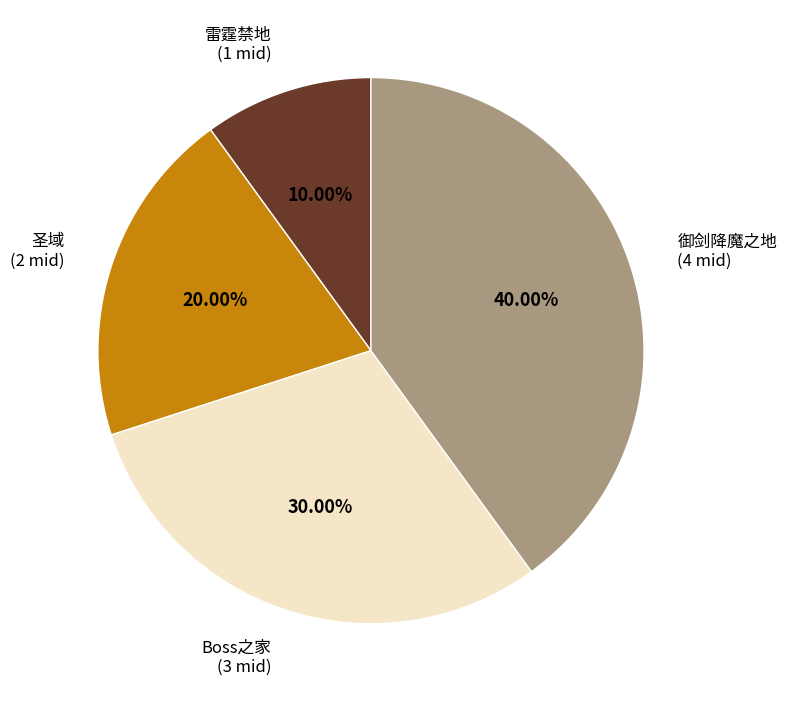

What percentage do Boss之家 and 雷霆禁地 together represent?

40.0%